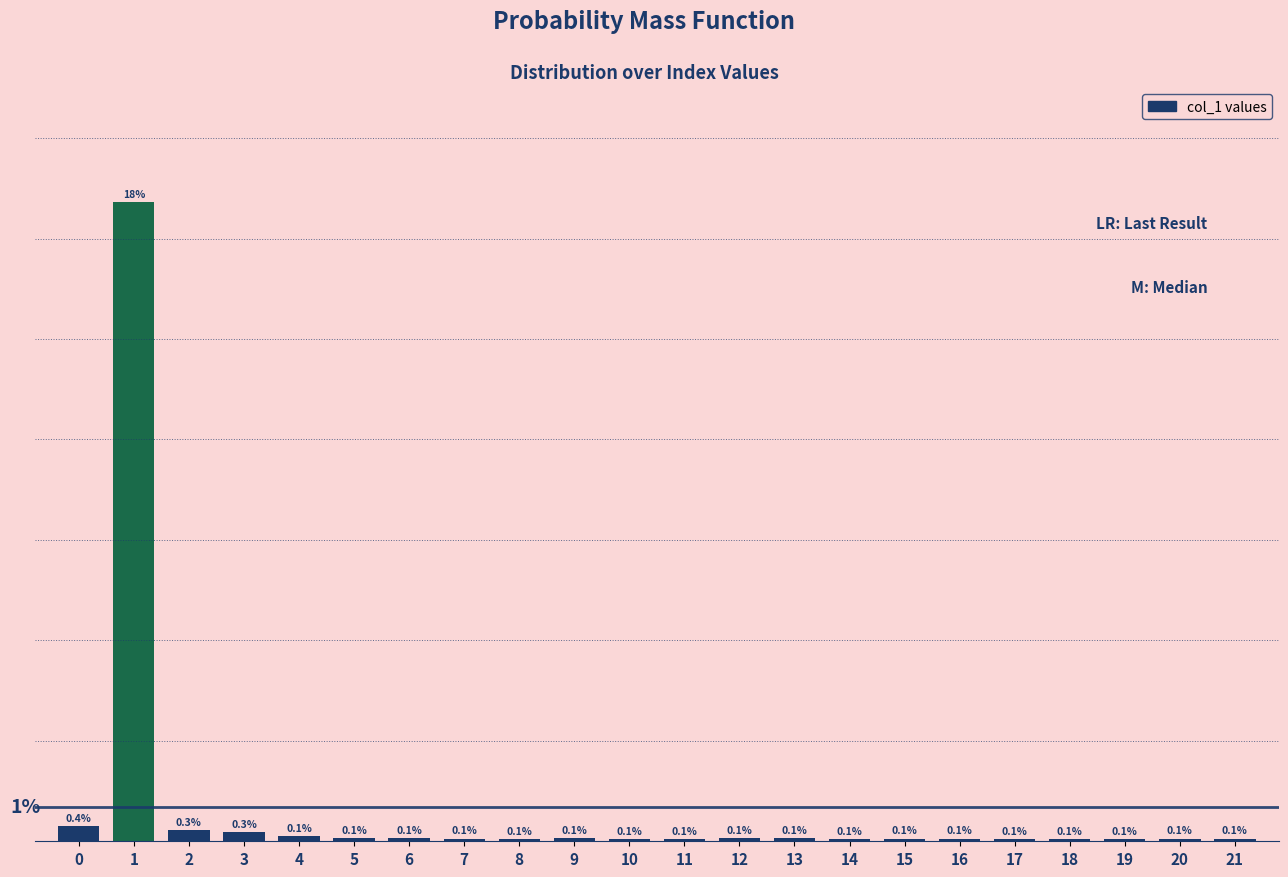

Are the bars horizontal?

No